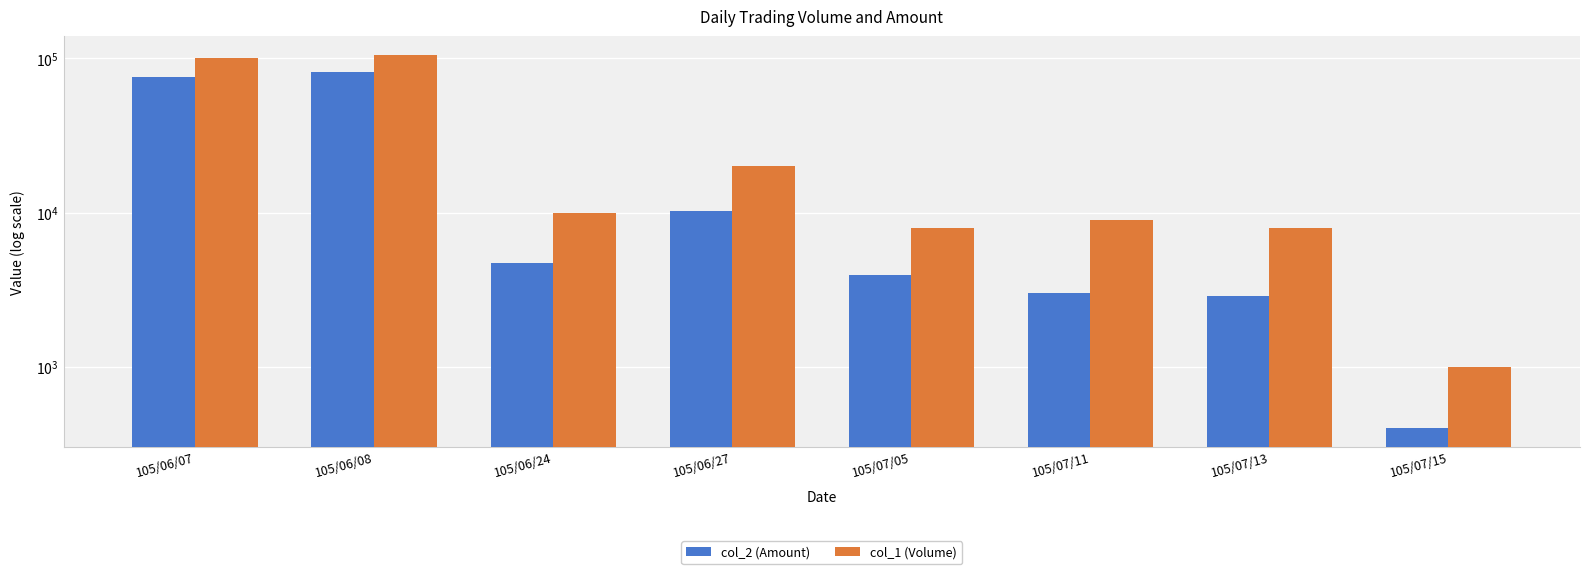

Which series has the largest total across all categories?

col_1 (Volume)